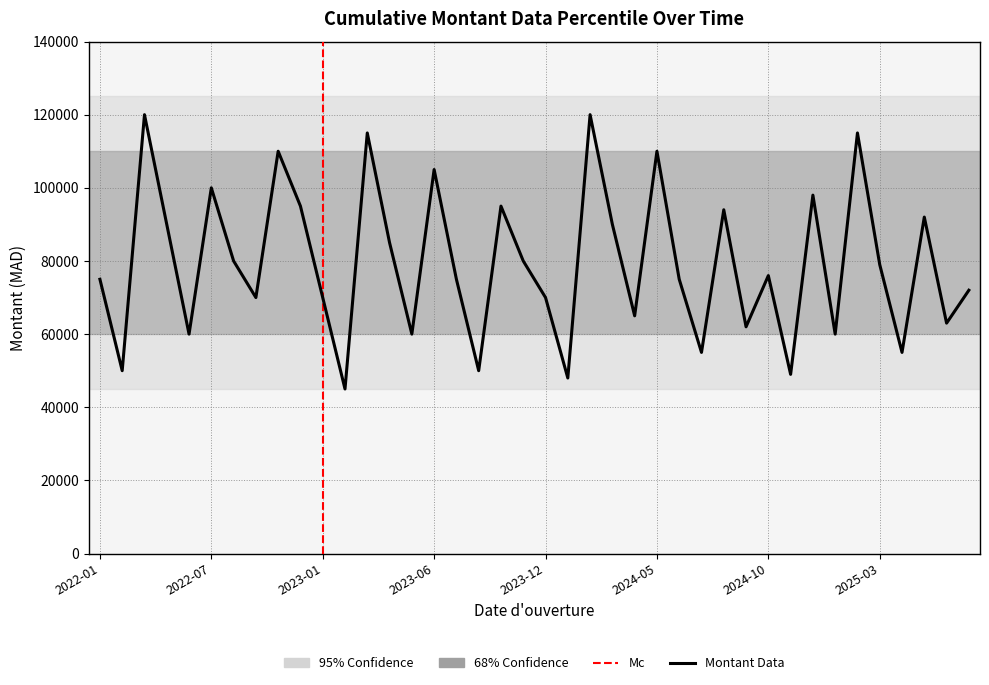

What is the label of the 33rd point from the left?

2024-12-20